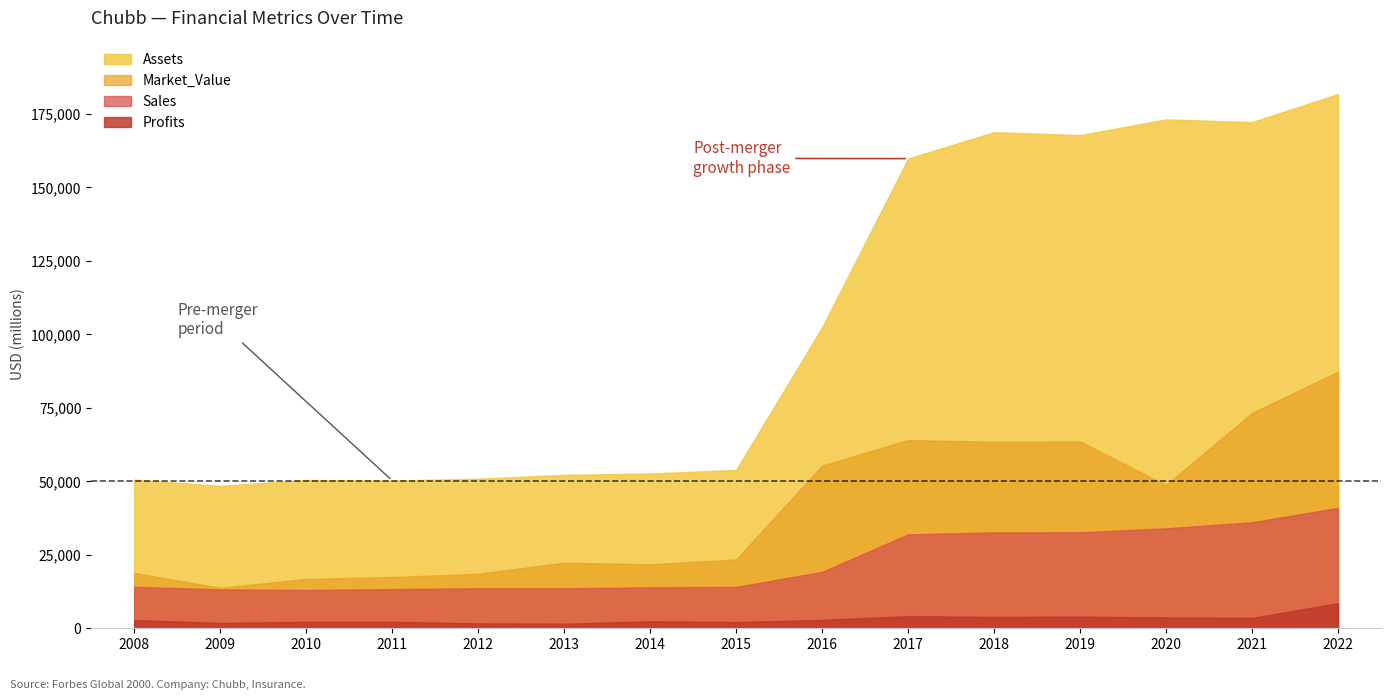

How many interior local peaks does the Profits series have?

4